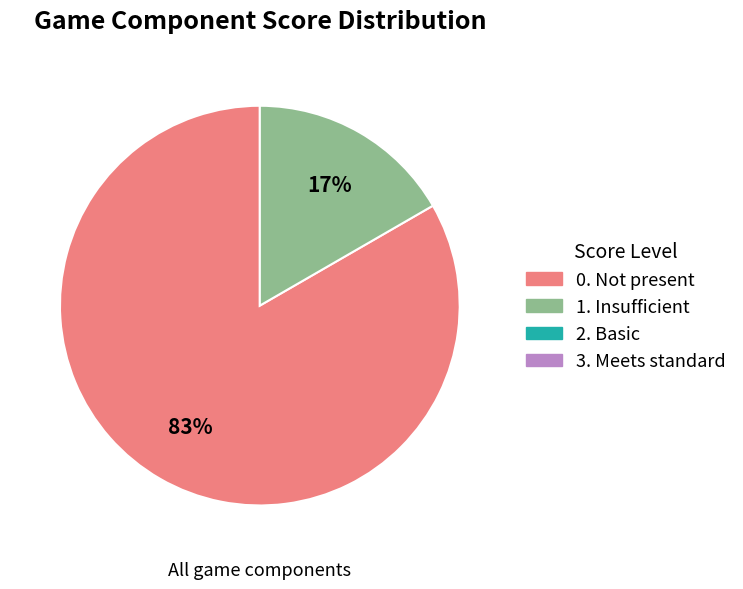

To the nearest percent, what is the average slice percentage?

50%